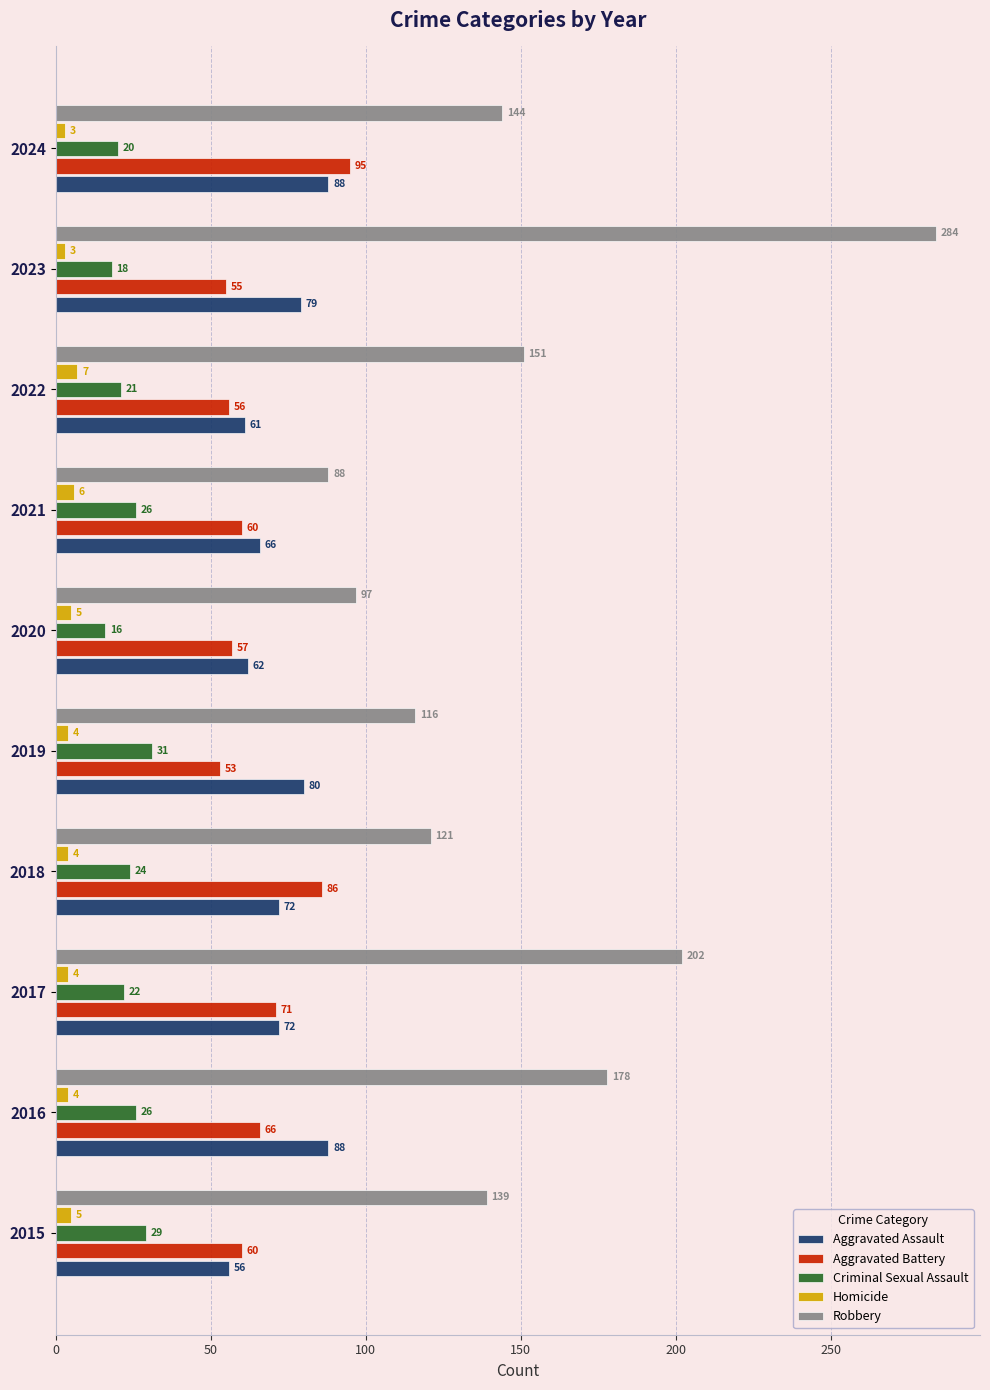

What is the sum of all Aggravated Battery values?

659